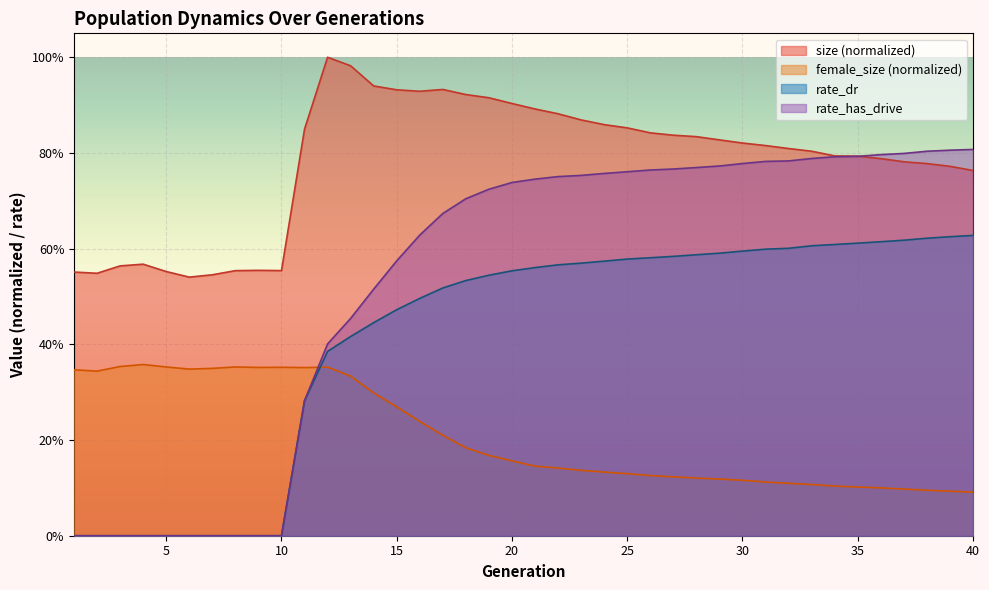

List the labels in order of rate_has_drive value, largest first.

40, 39, 38, 37, 36, 35, 34, 33, 32, 31, 30, 29, 28, 27, 26, 25, 24, 23, 22, 21, 20, 19, 18, 17, 16, 15, 14, 13, 12, 11, 1, 2, 3, 4, 5, 6, 7, 8, 9, 10